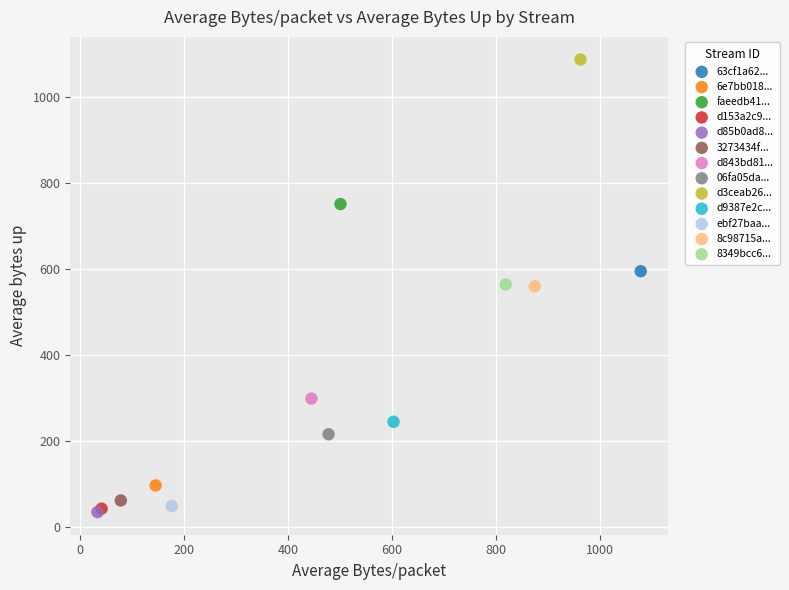

What are all the series names shown in the legend?

63cf1a62..., 6e7bb018..., faeedb41..., d153a2c9..., d85b0ad8..., 3273434f..., d843bd81..., 06fa05da..., d3ceab26..., d9387e2c..., ebf27baa..., 8c98715a..., 8349bcc6...